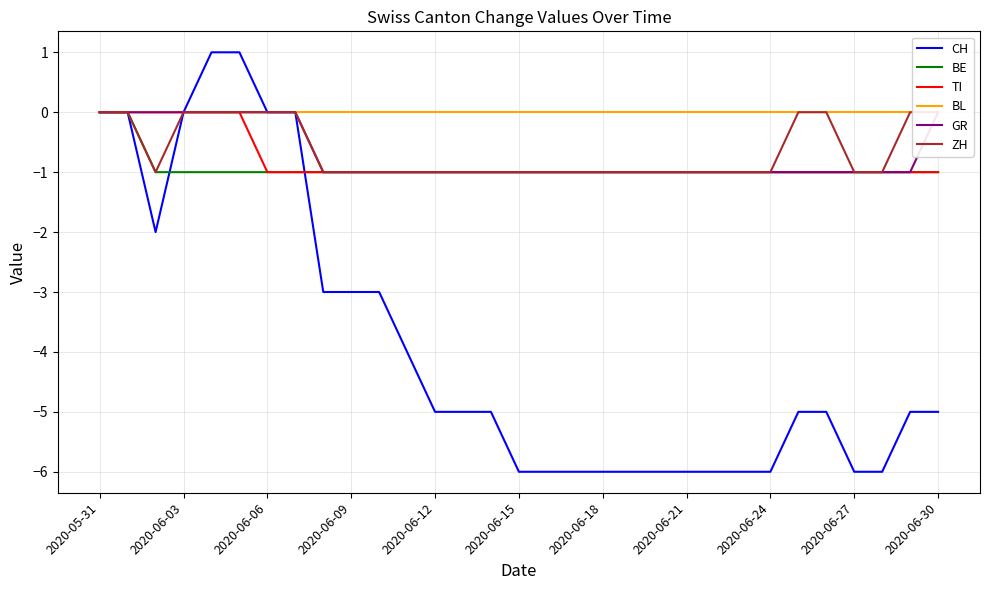

The CH series shows -4 at 2020-06-21. True or false?

False